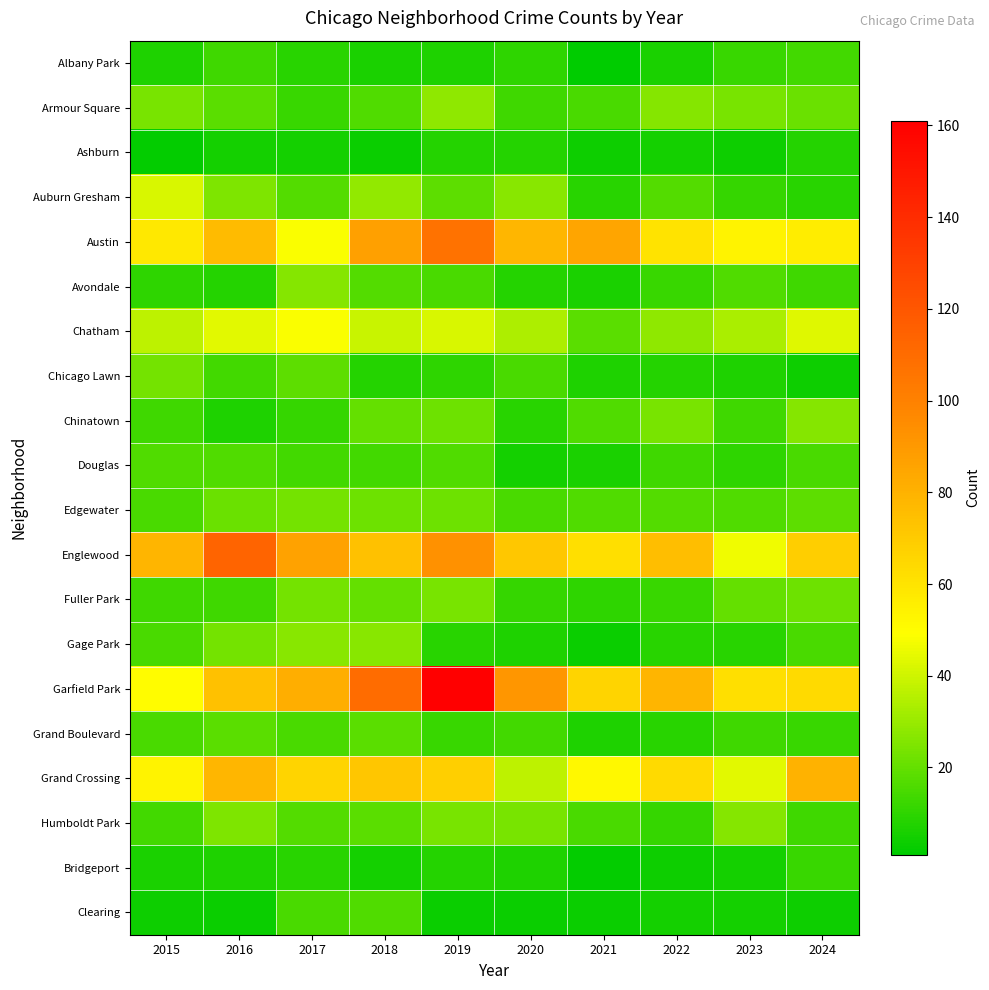

At which category is the sum across all series the highest?

2019